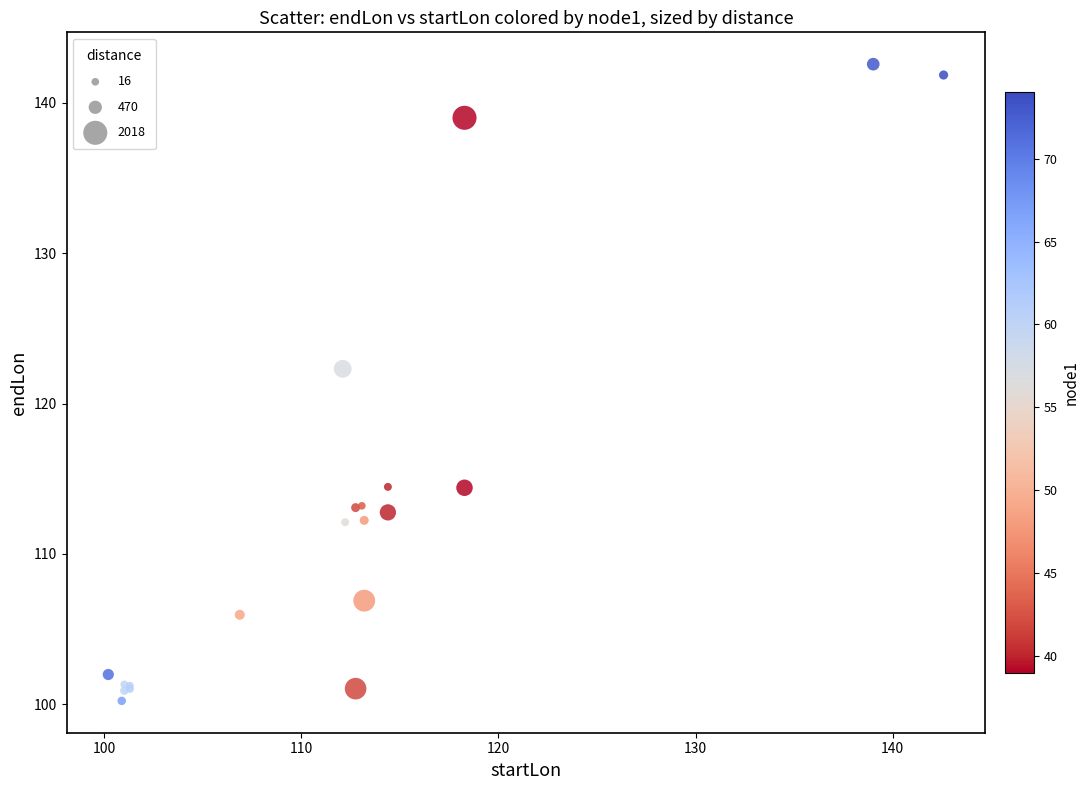

What Y value in the scatter plot is closest to 121?

122.3